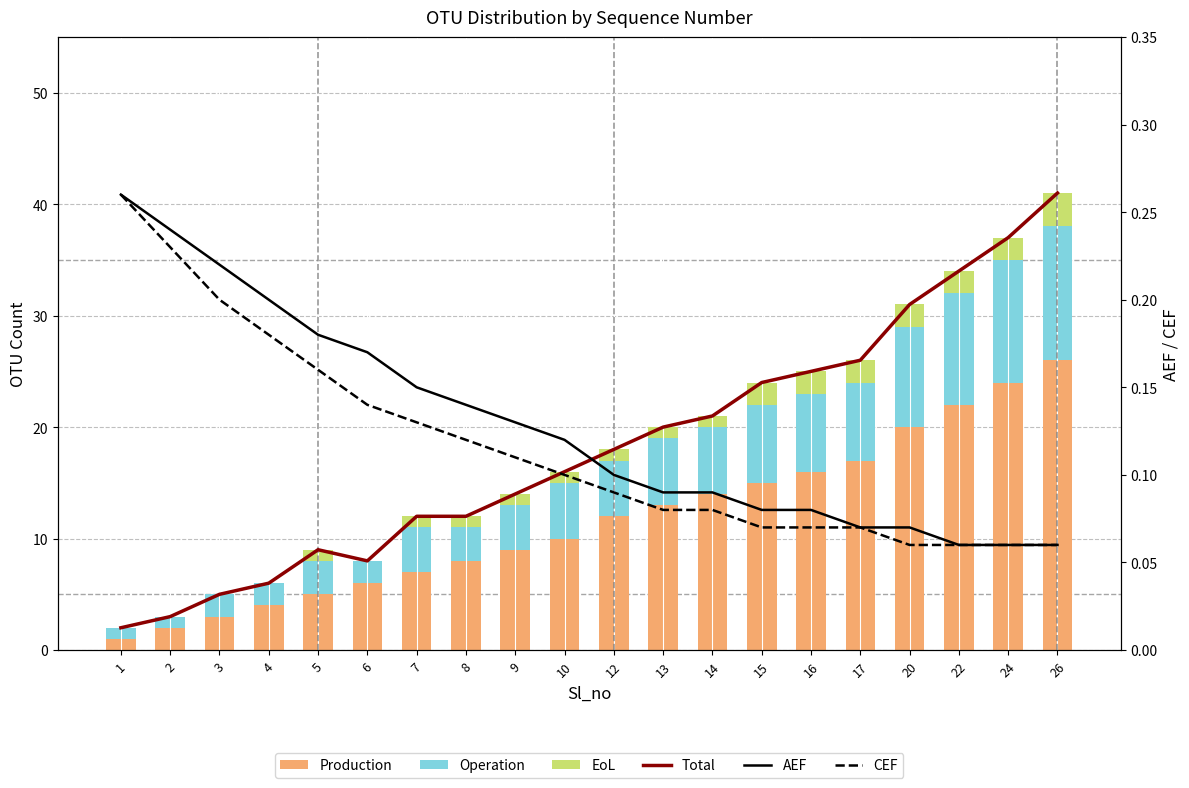

What is the minimum value for AEF?

0.1